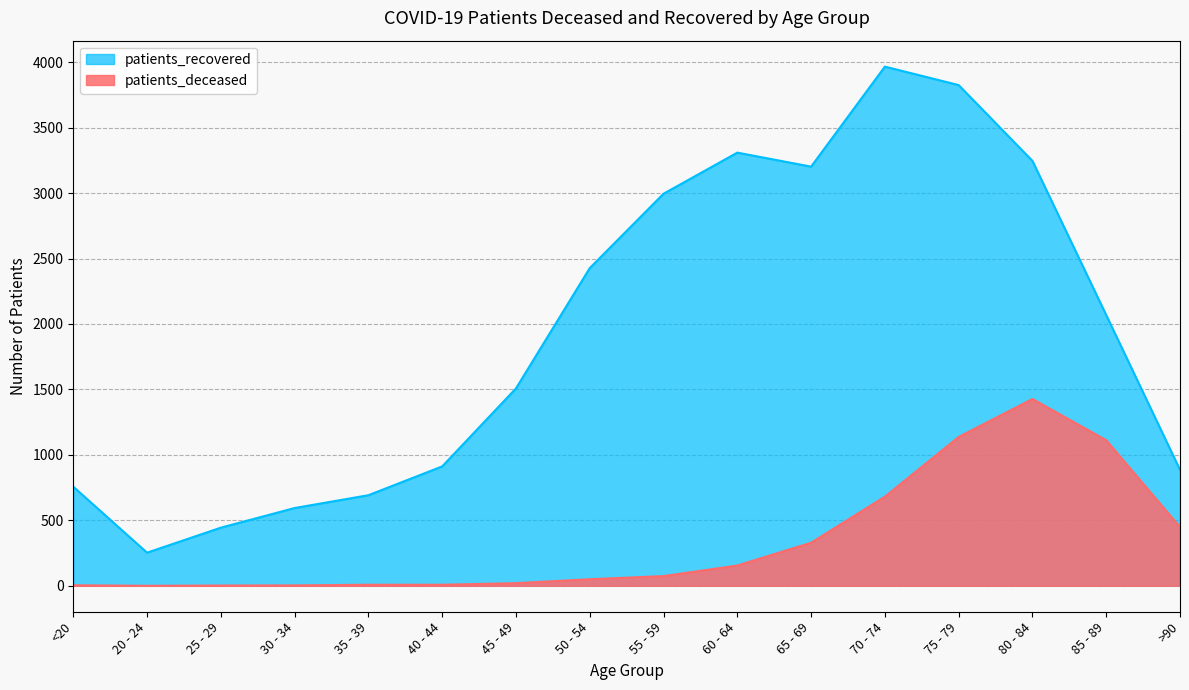

What is the sum of the patients_deceased values at 45 - 49 and 70 - 74?

701